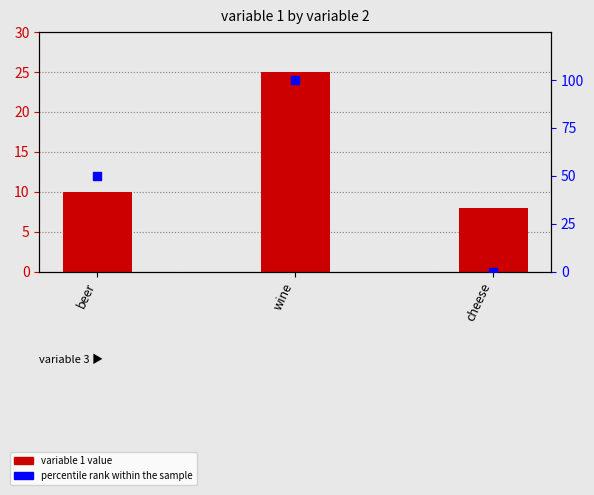

What is the total value across all series at wine?

125